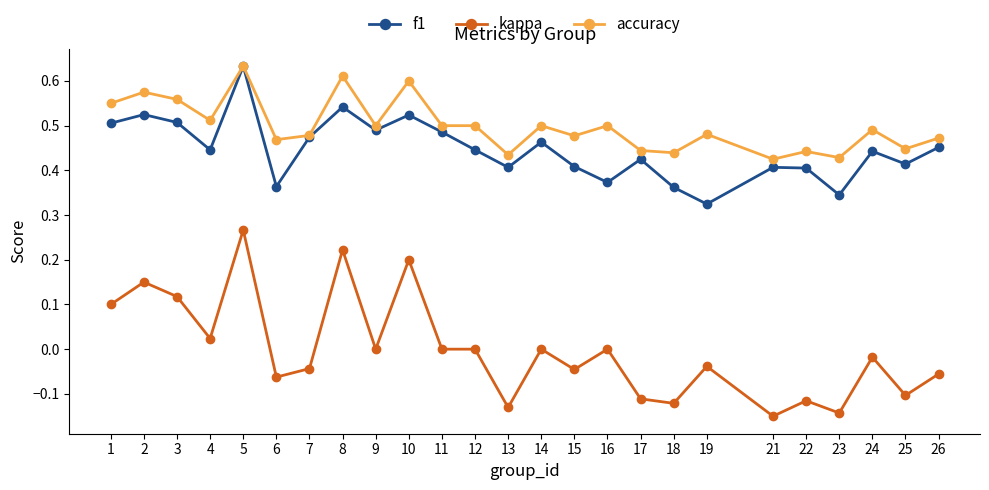

Count the number of data series in this chart.

3